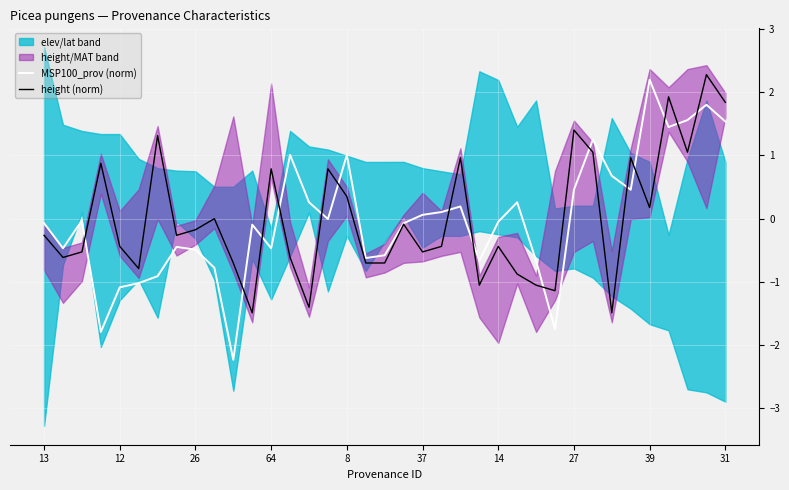

Which series has the largest total across all categories?

height (norm)